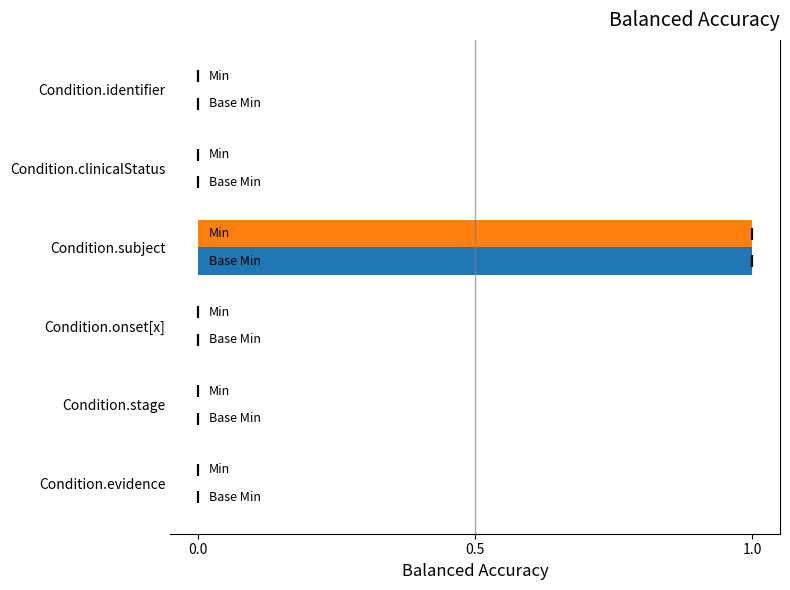

What position from the right is Condition.subject?

4